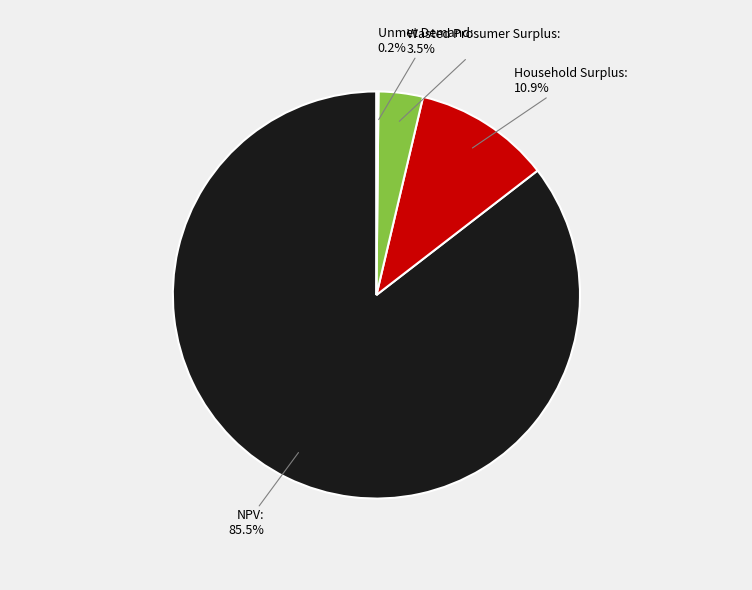

Does Wasted Prosumer Surplus account for over 50% of the chart?

No